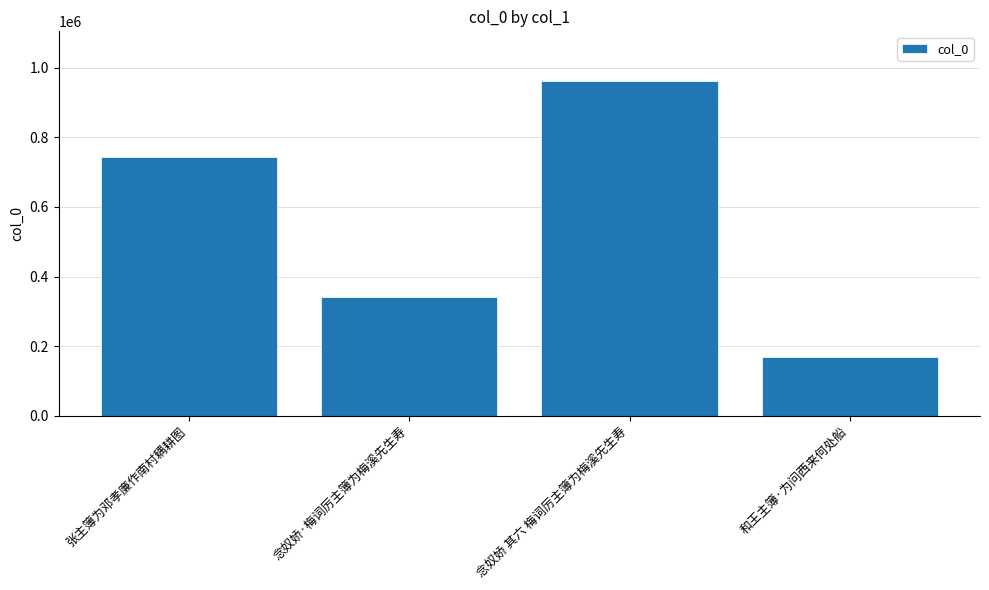

Rank the categories by value from highest to lowest.

念奴娇 其六 梅词厉主簿为梅溪先生寿, 张主簿为邓孝廉作南村耦耕图, 念奴娇·梅词厉主簿为梅溪先生寿, 和王主簿·为问西来何处船